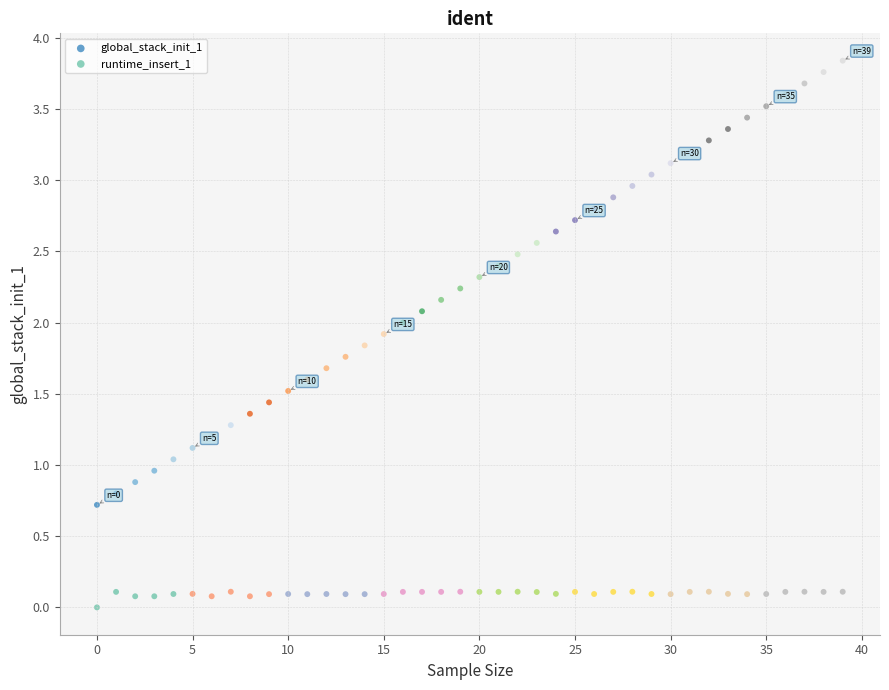

Which series has the largest Y range (max minus min)?

global_stack_init_1